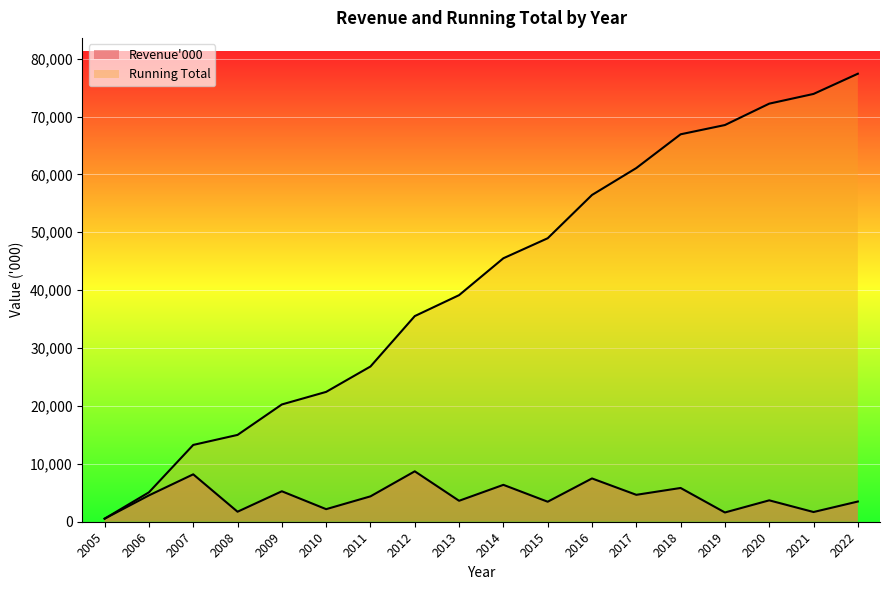

At how many categories does at least one series exceed 7411?

16